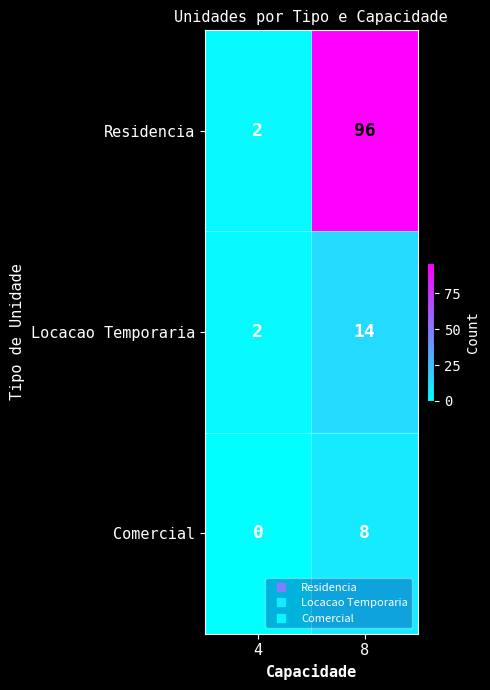

What is the sum of the Locacao Temporaria values at 4 and 8?

16